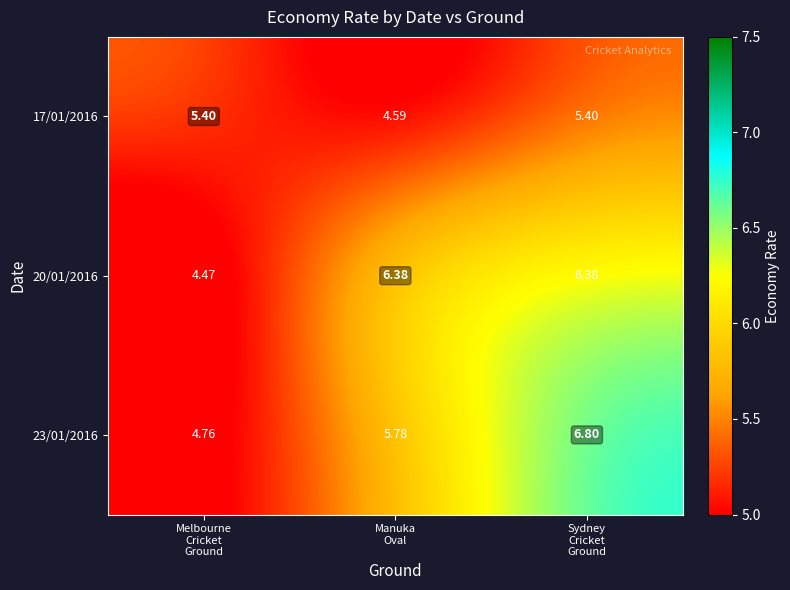

How many values in the 17/01/2016 series exceed 5?

2